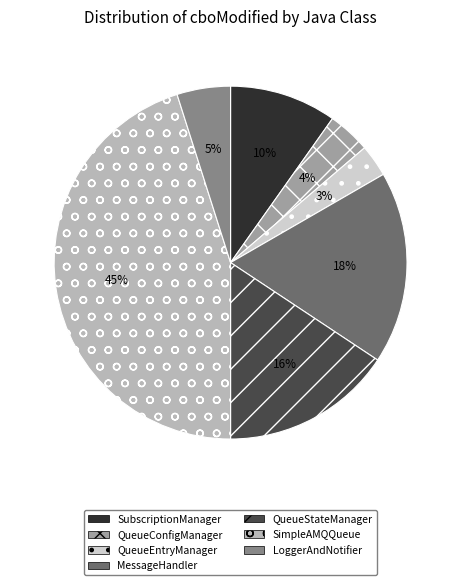

Does any single category account for the majority?

No